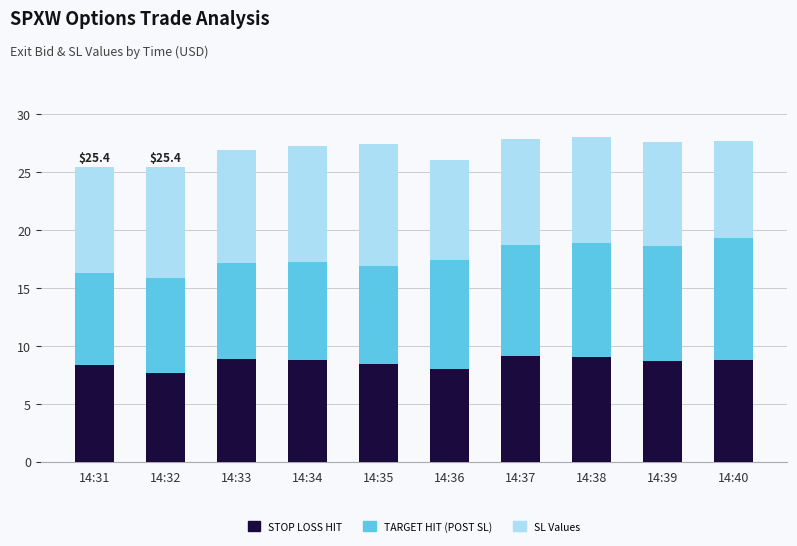

The STOP LOSS HIT series shows 11.6 at 14:33. True or false?

False